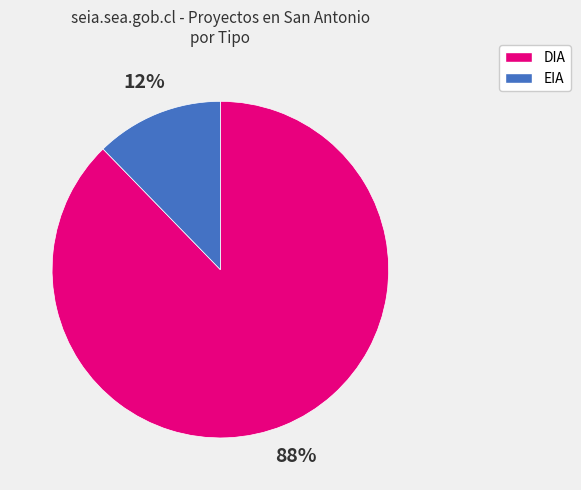

Is there a majority slice in this chart?

Yes